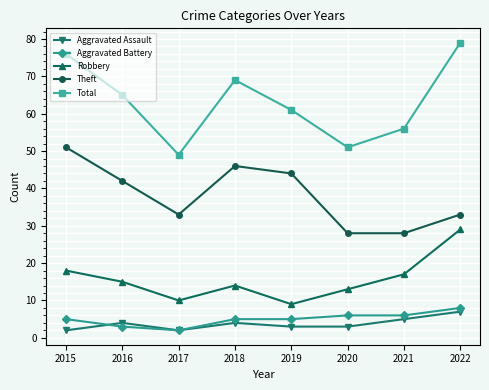

Reading left to right, extract all data points from this chart.

Aggravated Assault: 2015=2	2016=4	2017=2	2018=4	2019=3	2020=3	2021=5	2022=7
Aggravated Battery: 2015=5	2016=3	2017=2	2018=5	2019=5	2020=6	2021=6	2022=8
Robbery: 2015=18	2016=15	2017=10	2018=14	2019=9	2020=13	2021=17	2022=29
Theft: 2015=51	2016=42	2017=33	2018=46	2019=44	2020=28	2021=28	2022=33
Total: 2015=76	2016=65	2017=49	2018=69	2019=61	2020=51	2021=56	2022=79